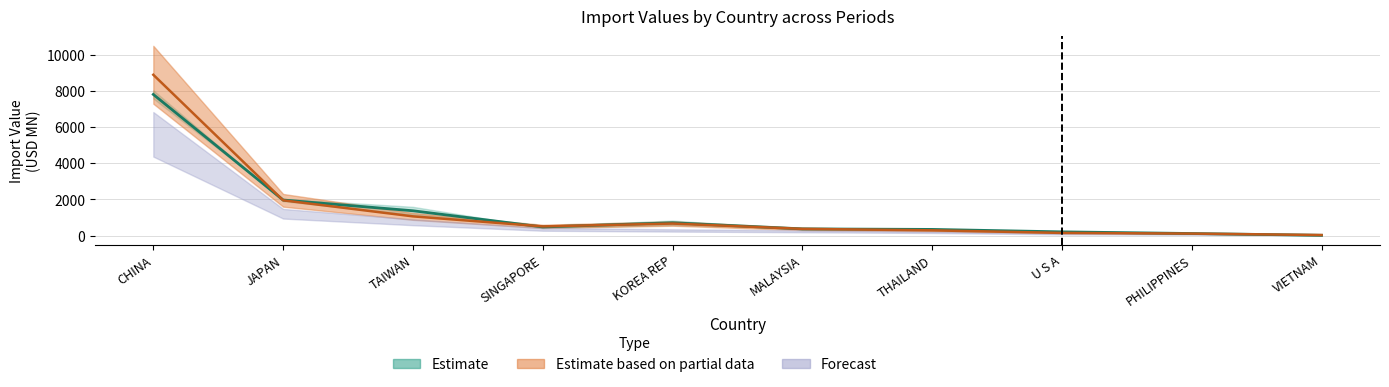

What is the approximate value at MALAYSIA?

370.4